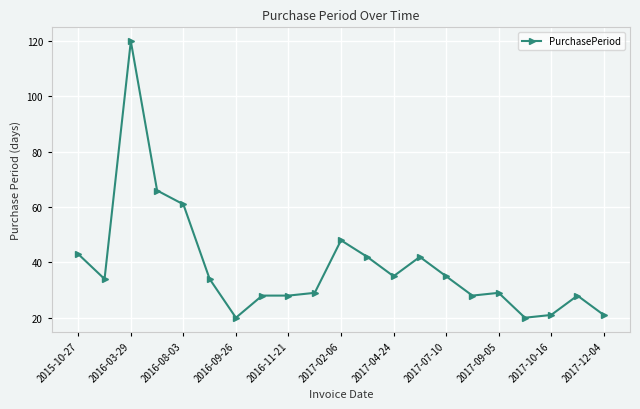

What is the smallest value displayed?

20